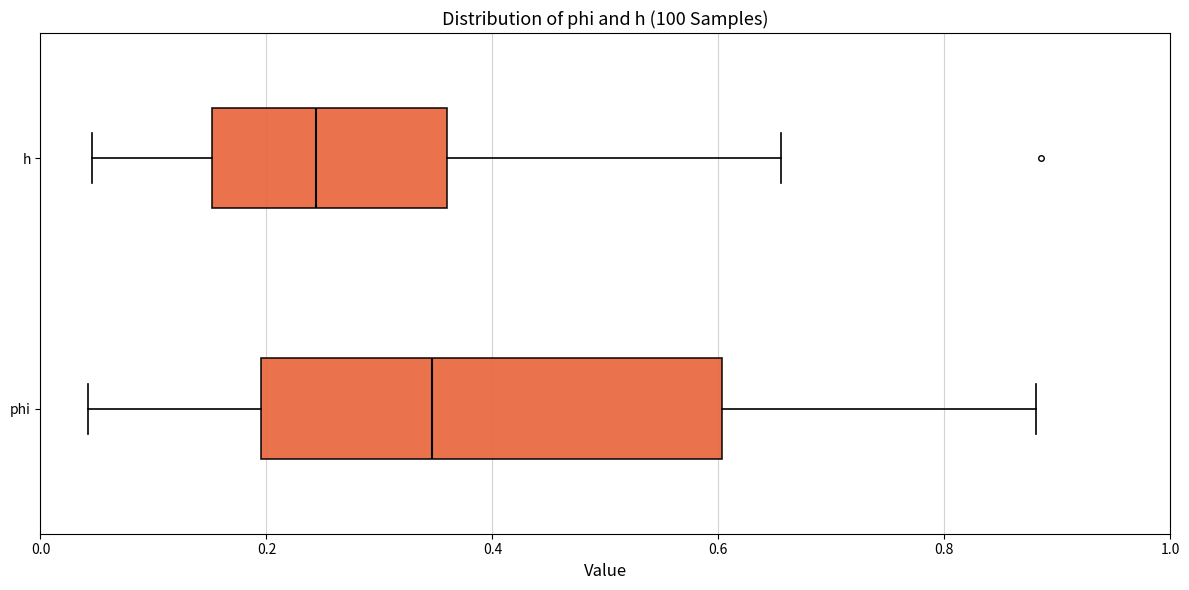

Where does the left whisker of the box for phi end on the x-axis? The values are not printed on the chart, so give them approximately, as read against the axis.

0.04